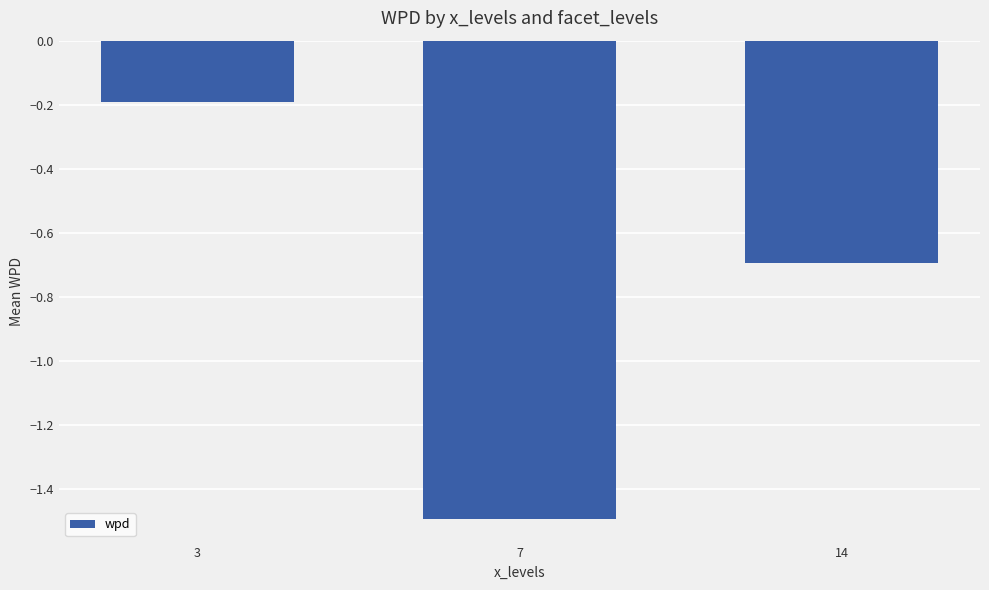

Reading left to right, transcribe all the data shown in this chart.

-0.2	-1.5	-0.7